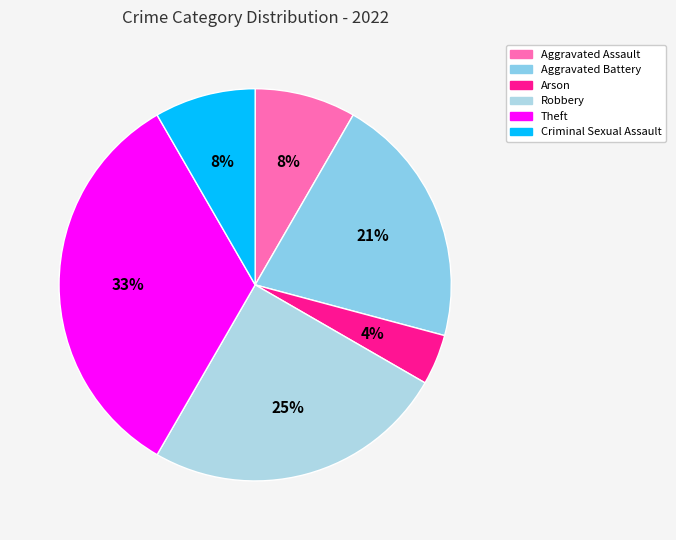

Is it true that Arson is 4% of the pie?

True